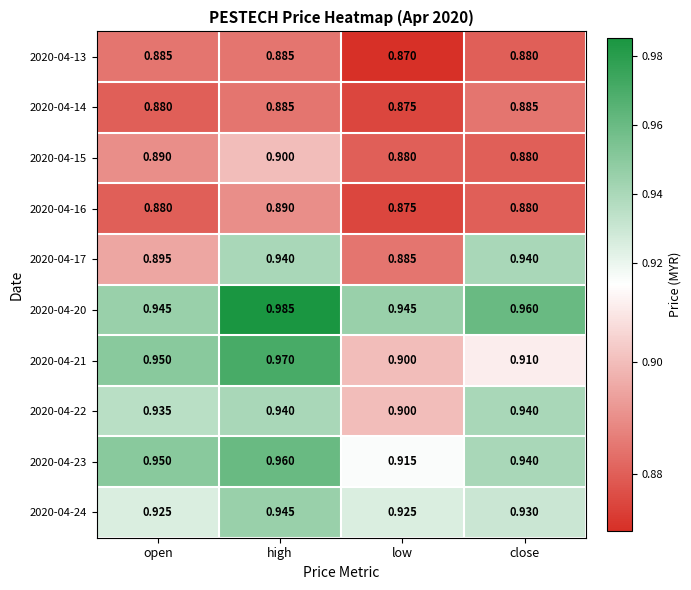

At which category does the chart reach its peak across all series?

high